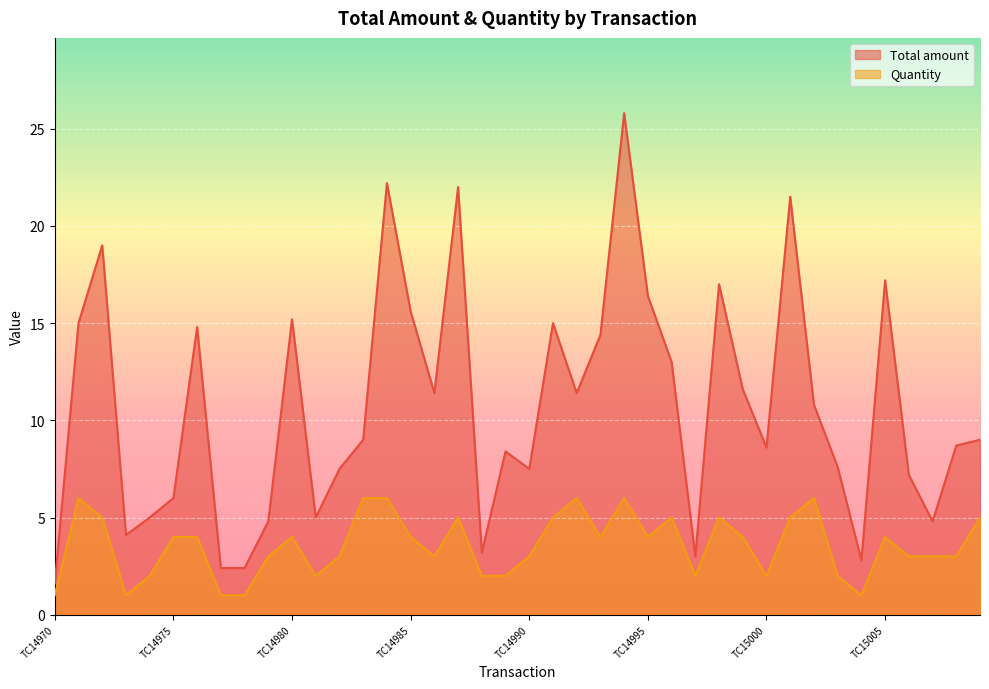

What is the difference between the highest and lowest values at TC14970?

0.6